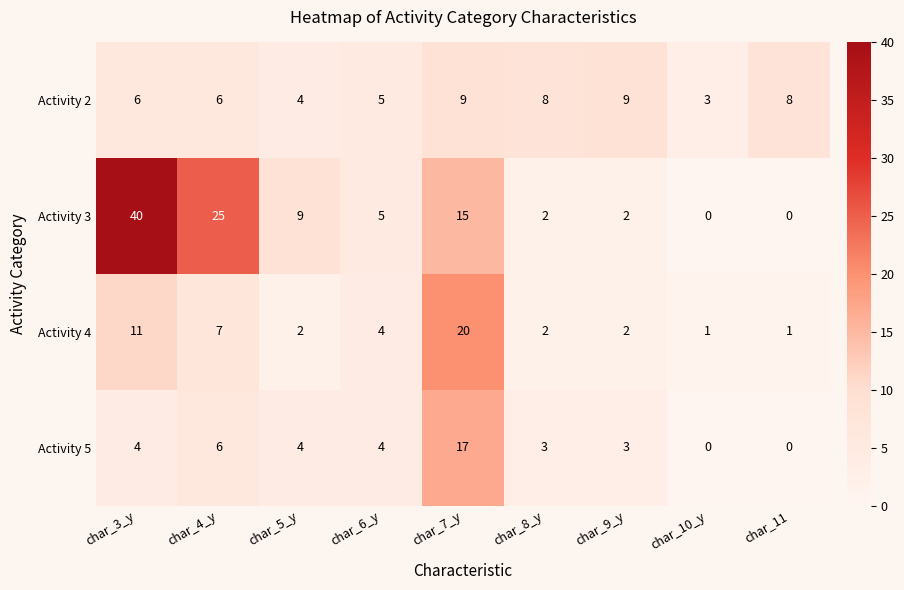

Count the number of categories in the chart.

9